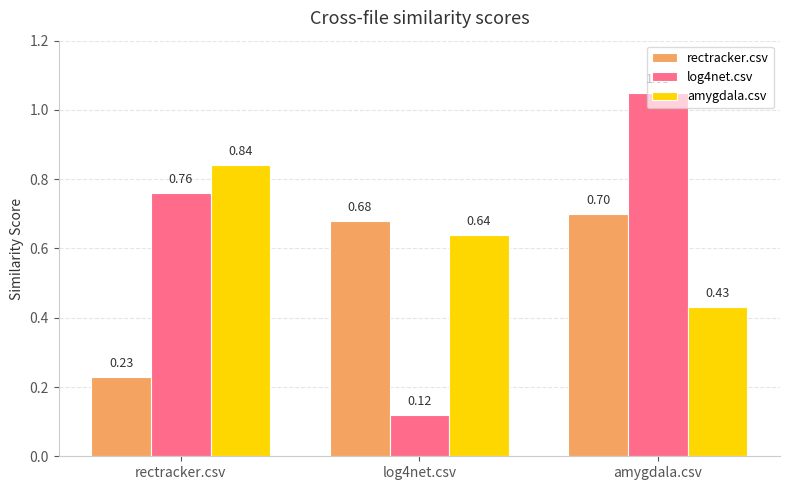

Rank the categories by log4net.csv value from lowest to highest.

log4net.csv, rectracker.csv, amygdala.csv